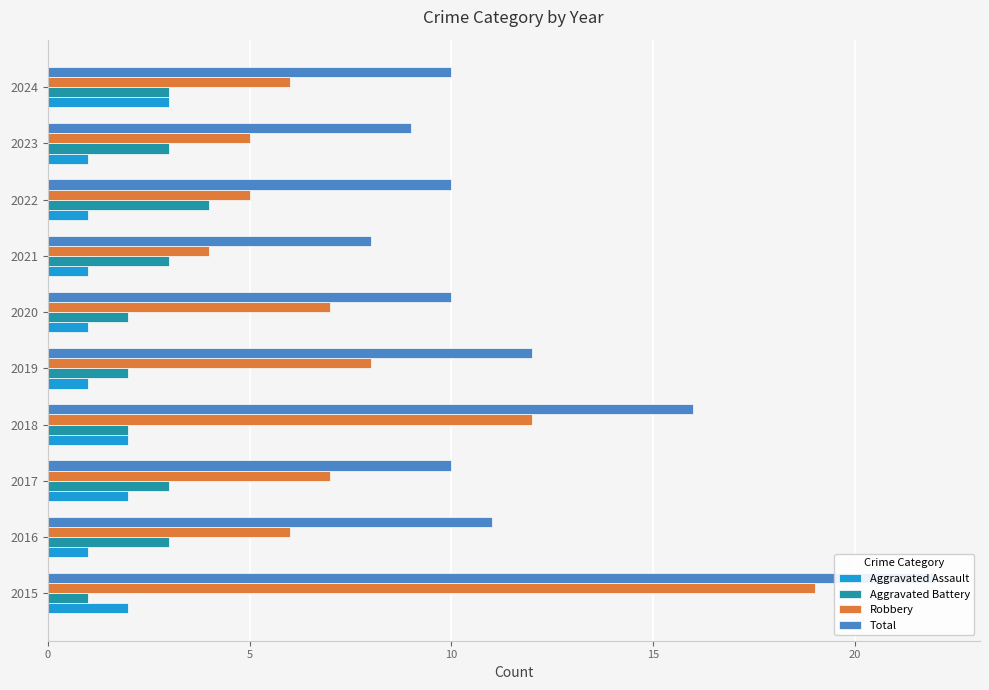

What is the value of the Aggravated Assault bar at the 8th from the left?

1